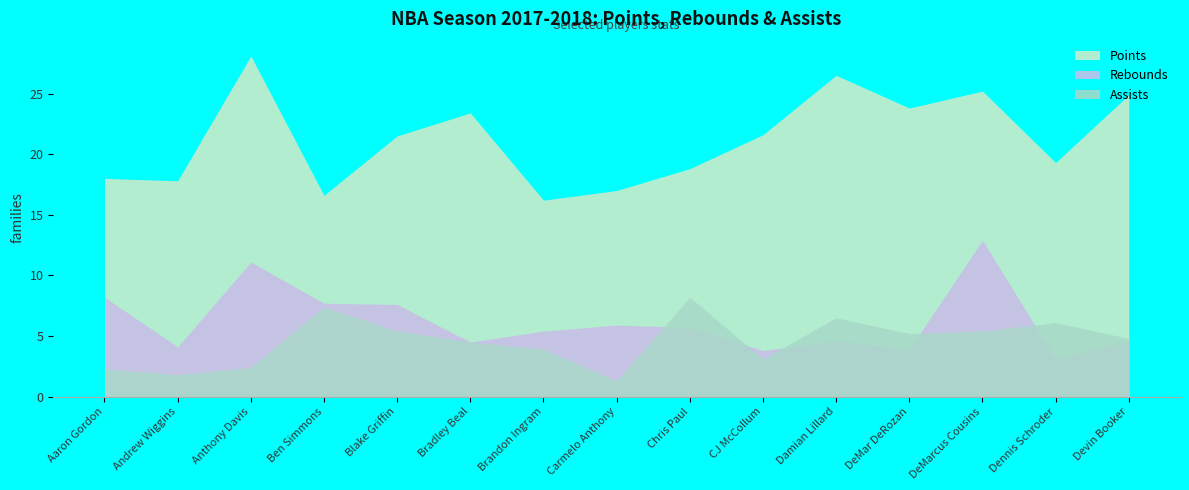

List the labels in order of Points value, largest first.

Anthony Davis, Damian Lillard, DeMarcus Cousins, Devin Booker, DeMar DeRozan, Bradley Beal, CJ McCollum, Blake Griffin, Dennis Schroder, Chris Paul, Aaron Gordon, Andrew Wiggins, Carmelo Anthony, Ben Simmons, Brandon Ingram